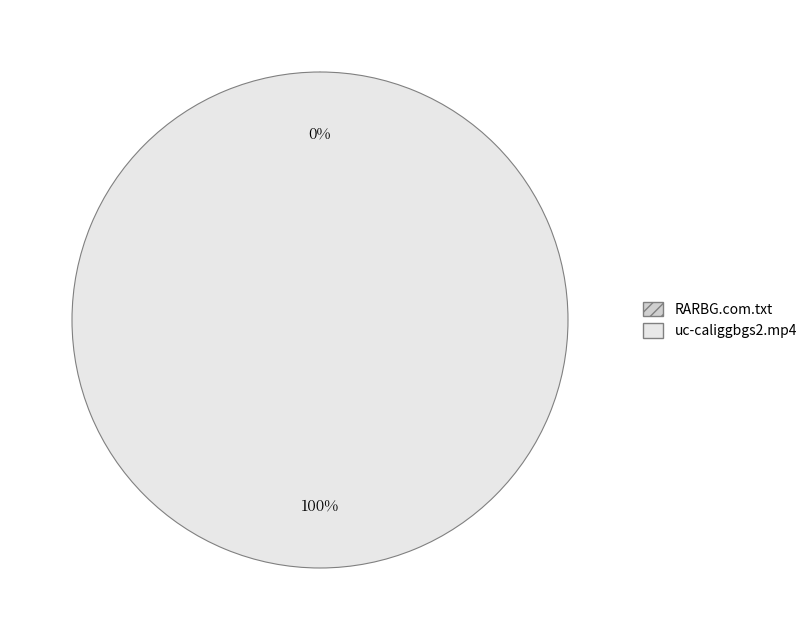

Does any single category account for the majority?

Yes